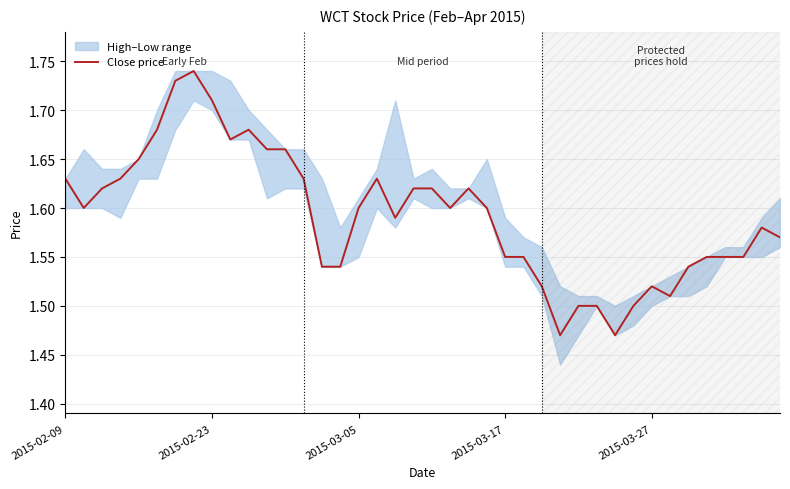

What is the change in value from 21 to 25?

-0.1